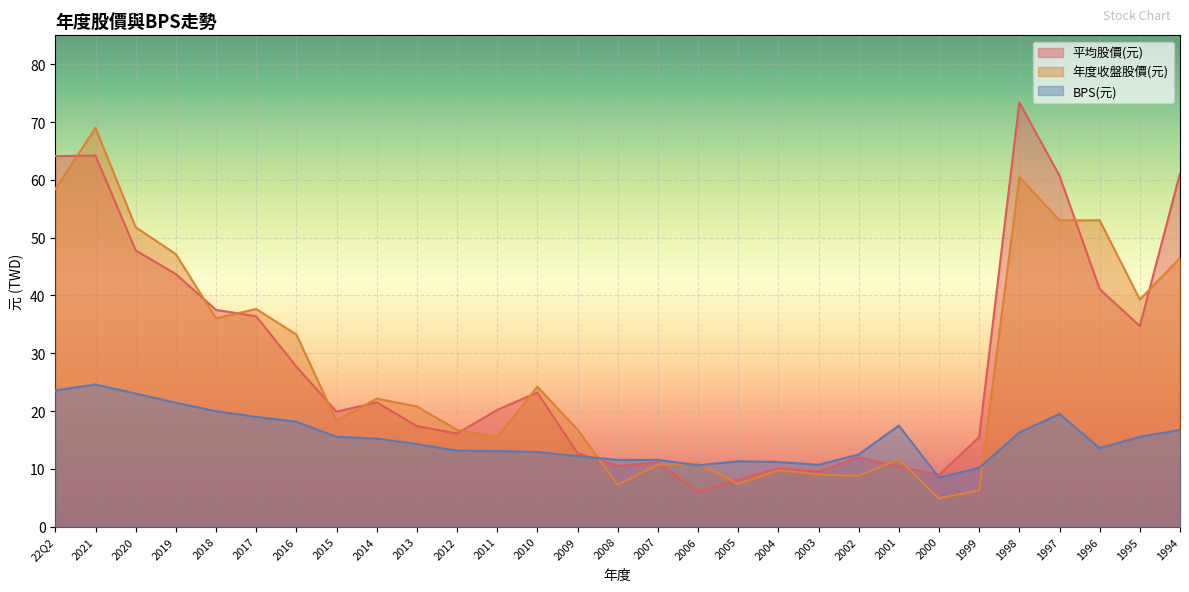

What is the label of the 19th point from the right?

2012